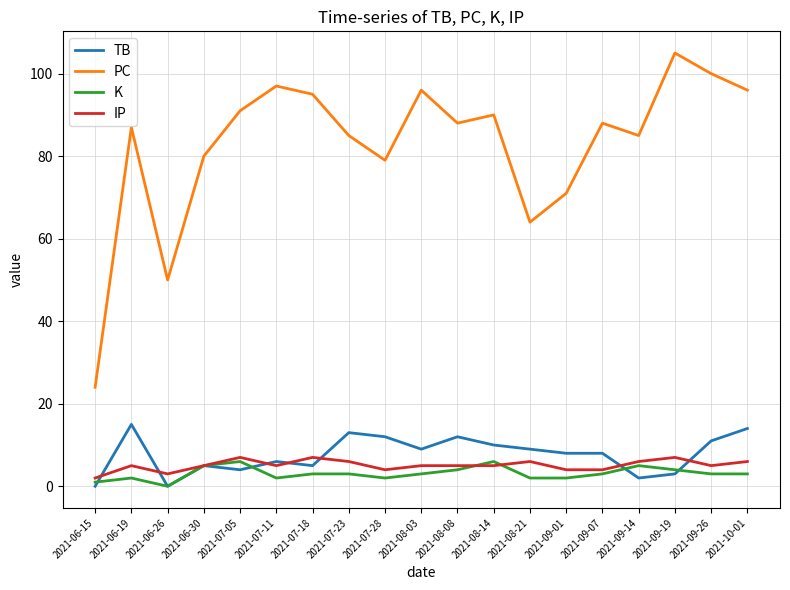

What is the spread (max minus min) of values at 2021-08-21?

62